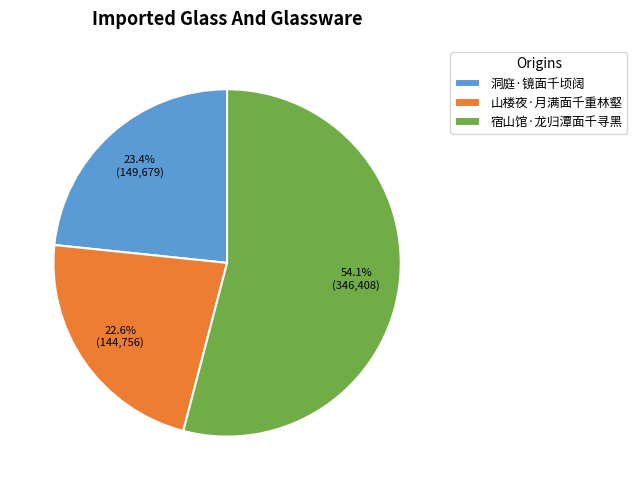

Which has a higher value, 宿山馆·龙归潭面千寻黑 or 洞庭·镜面千顷阔?

宿山馆·龙归潭面千寻黑